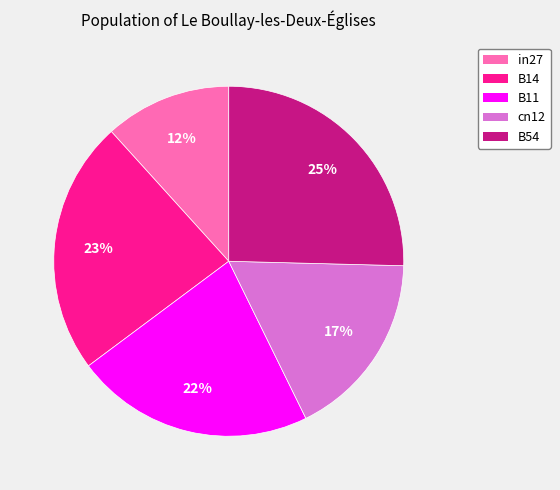

Between B14 and in27, which is larger?

B14